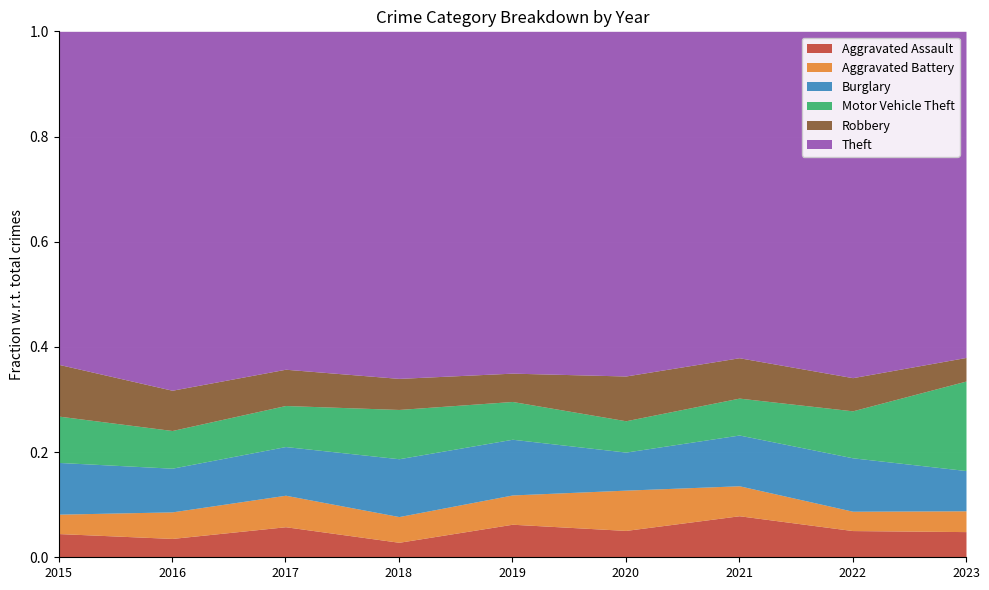

What are all the series names shown in the legend?

Aggravated Assault, Aggravated Battery, Burglary, Motor Vehicle Theft, Robbery, Theft